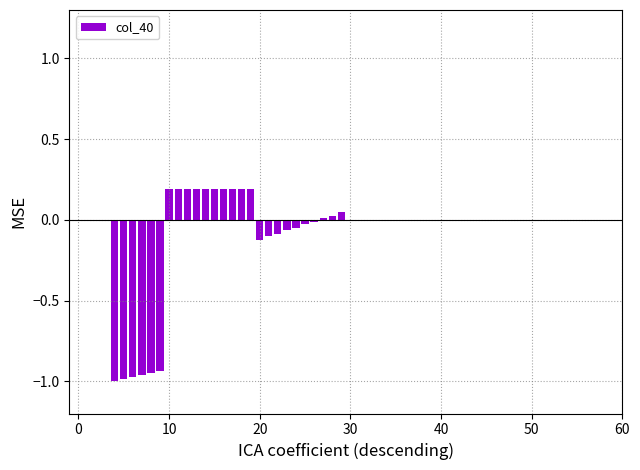

Count the number of data series in this chart.

1